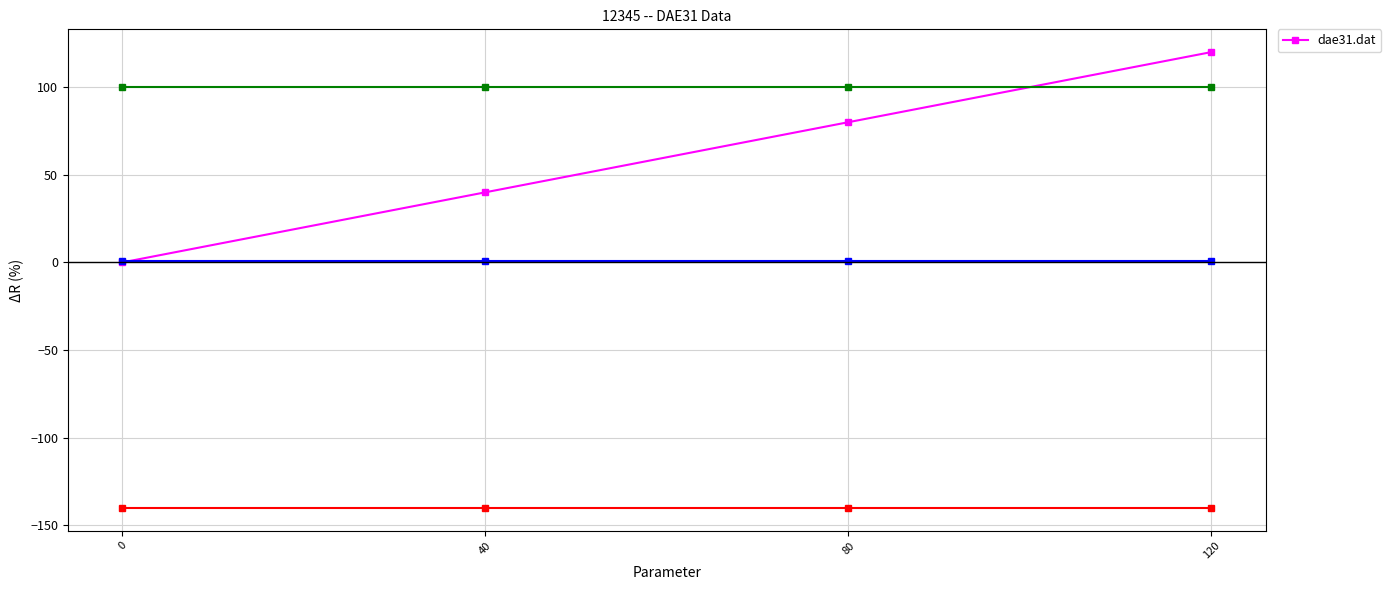

What is the ratio of the value at 120 to the value at 80?

1.5